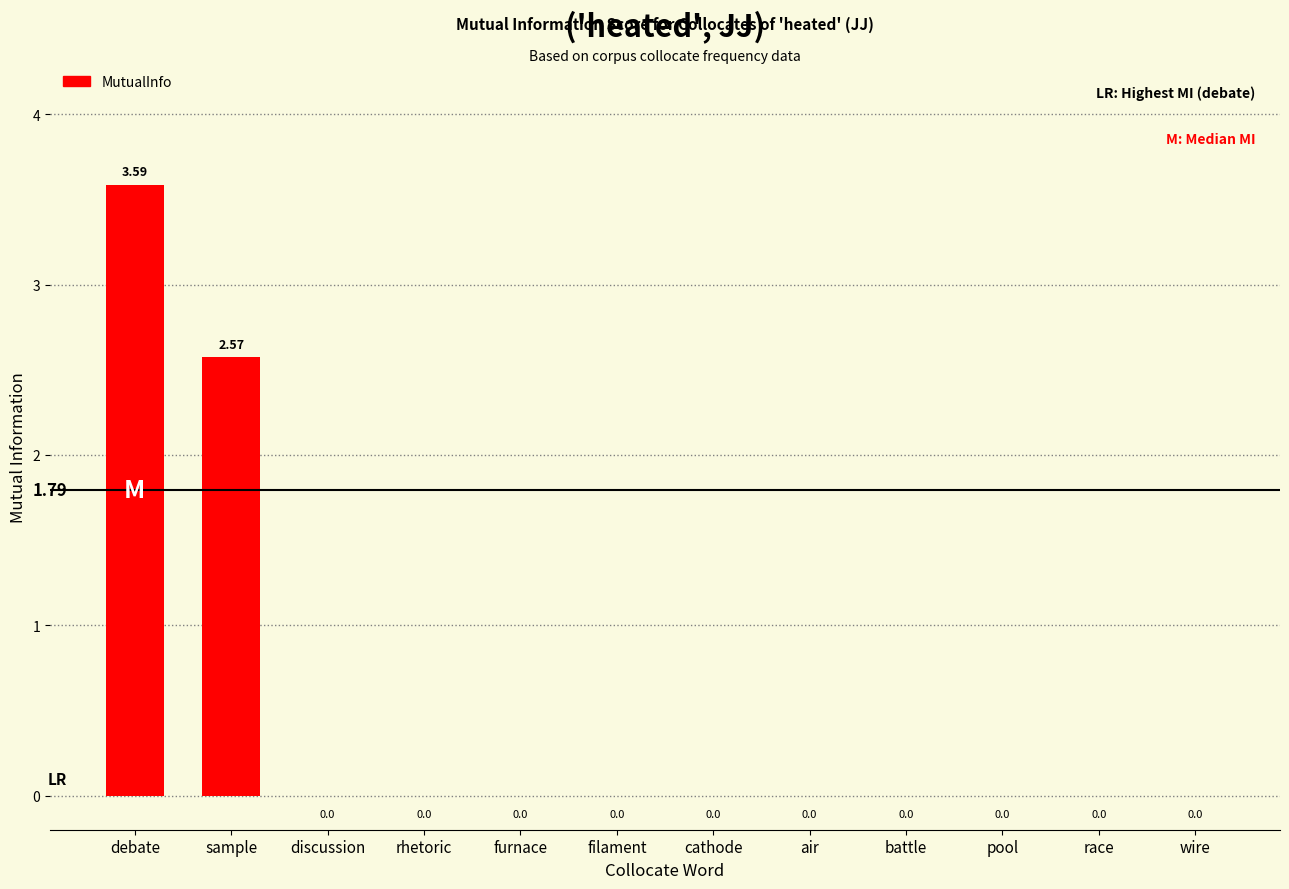

Which has a higher value, debate or battle?

debate